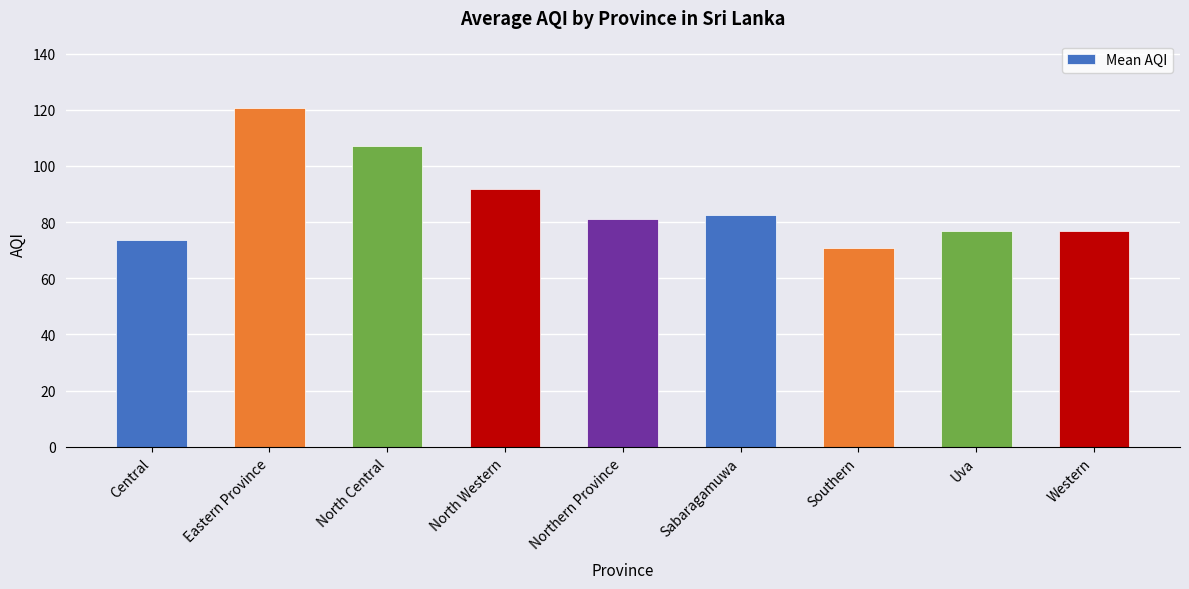

Does the chart contain any negative values?

No